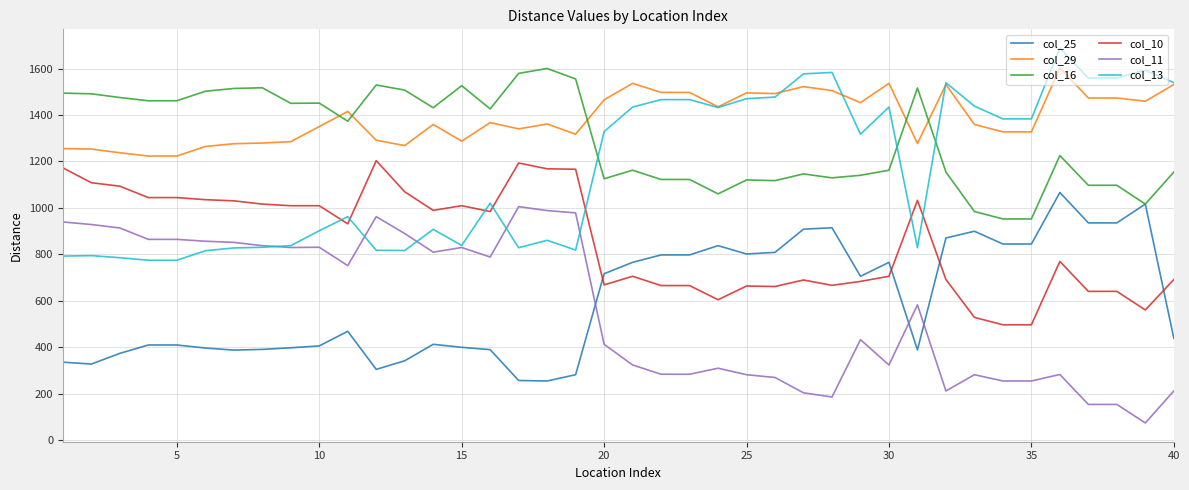

Is this an area chart (filled region under the line)?

No